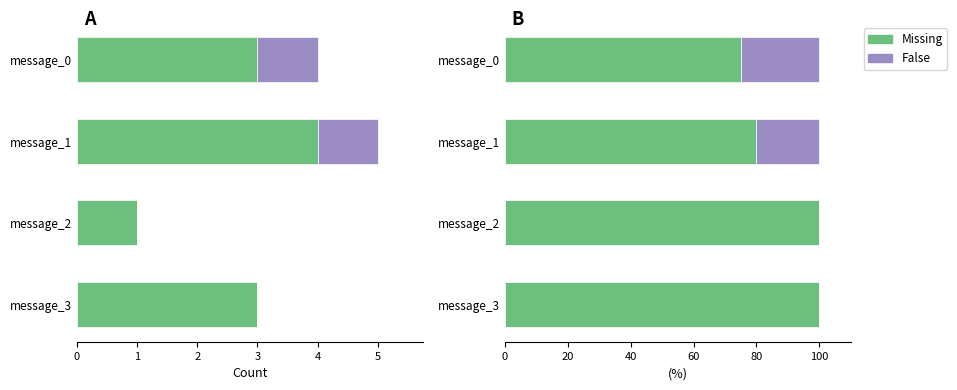

What is the maximum value for False?

25